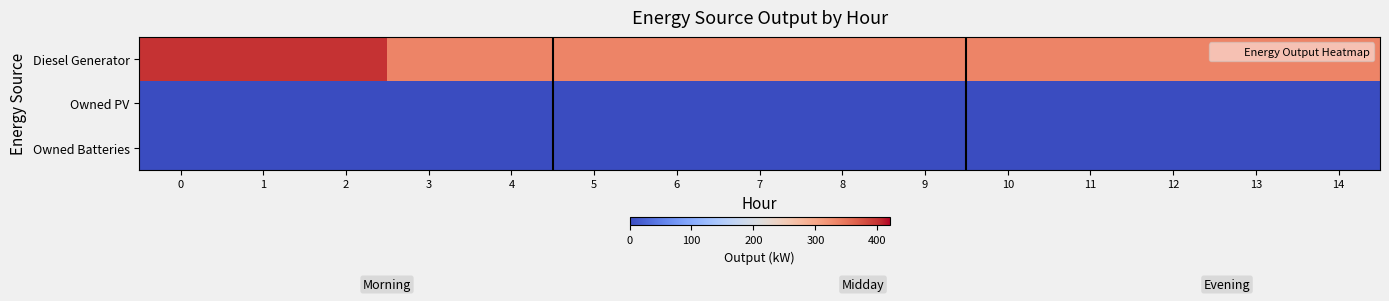

Reading left to right, list all the values displayed in this chart.

Diesel Generator: 0=400	1=400	2=400	3=335	4=335	5=335	6=335	7=335	8=335	9=336	10=336	11=336	12=336	13=336	14=335
Owned PV: 0=0	1=0	2=0	3=0	4=0	5=0	6=0	7=0	8=0	9=0	10=0	11=0	12=0	13=0	14=0
Owned Batteries: 0=0	1=0	2=0	3=0	4=0	5=0	6=0	7=0	8=0	9=0	10=0	11=0	12=0	13=0	14=0